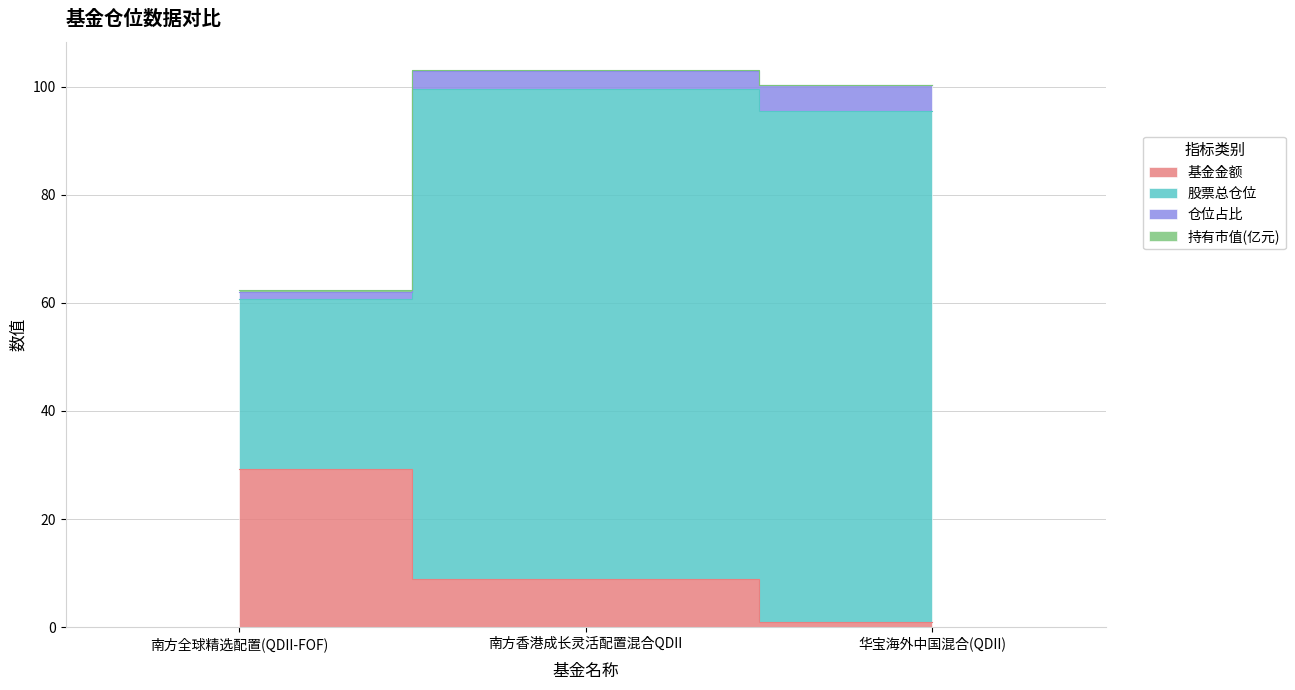

At which label is 基金金额 closest to 15?

南方香港成长灵活配置混合QDII